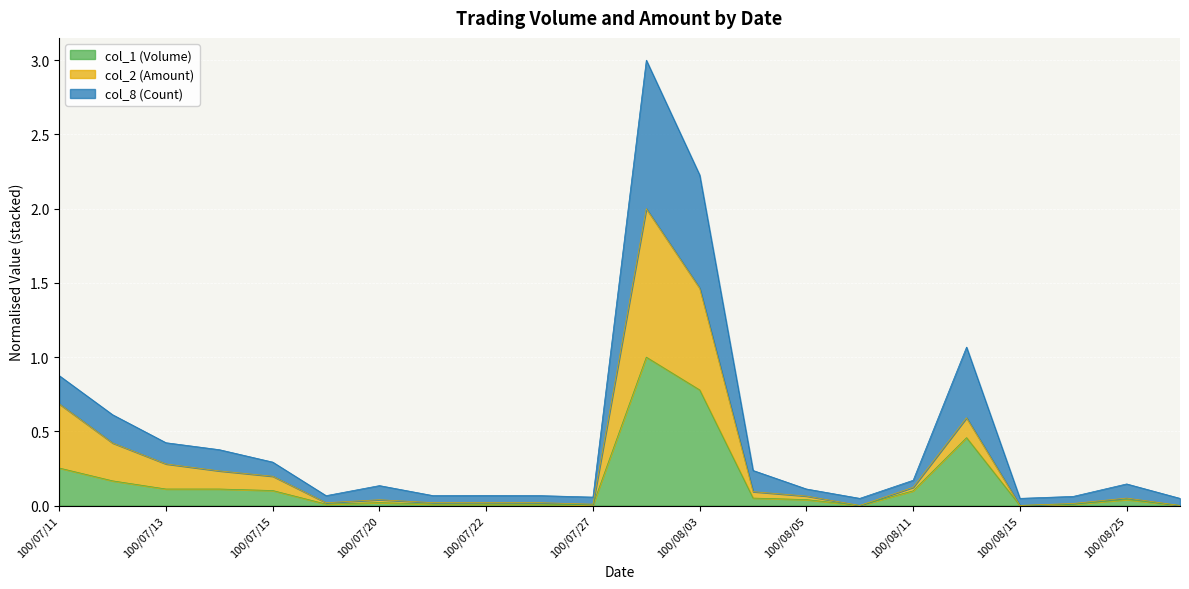

Count the number of categories in the chart.

22